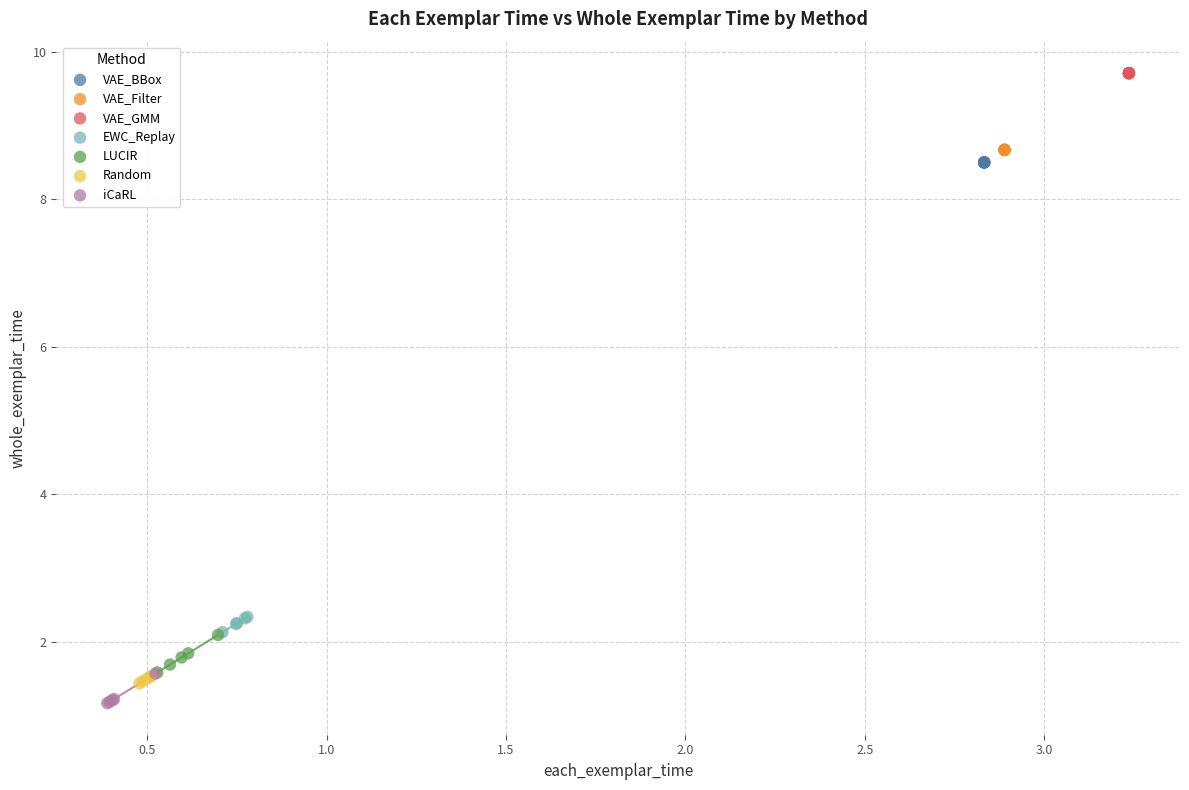

Which series reaches the minimum Y coordinate?

iCaRL